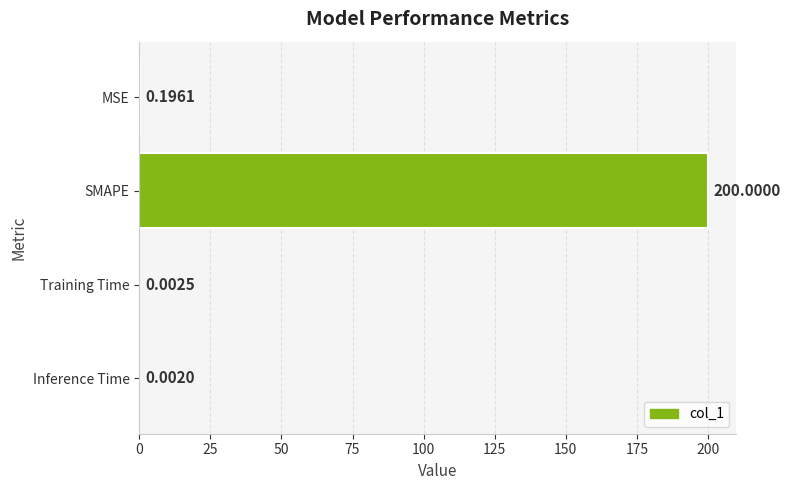

What is the sum of all values?

200.2